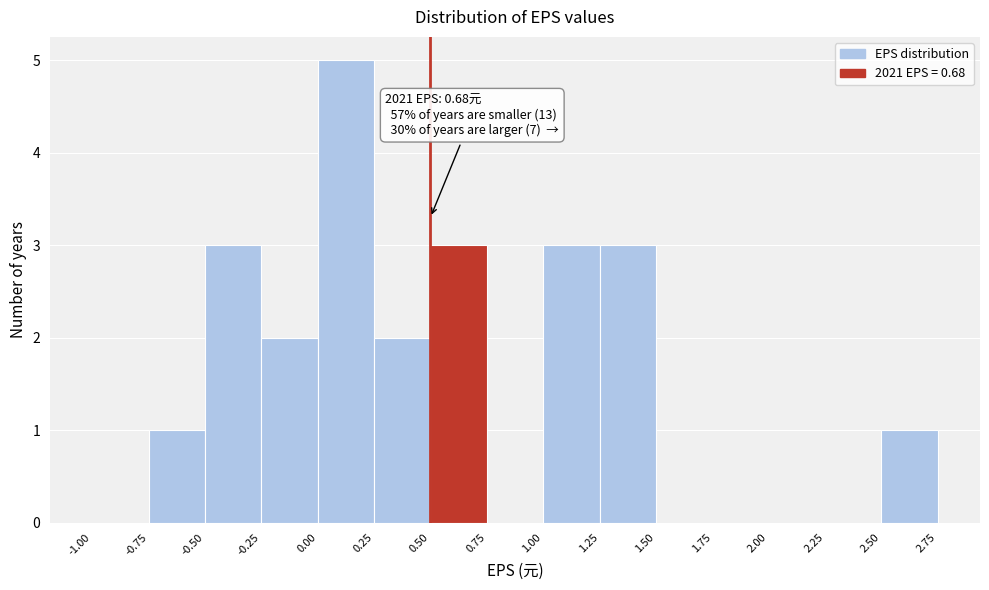

Which range on the x-axis has the tallest bar?

0.00 to 0.25